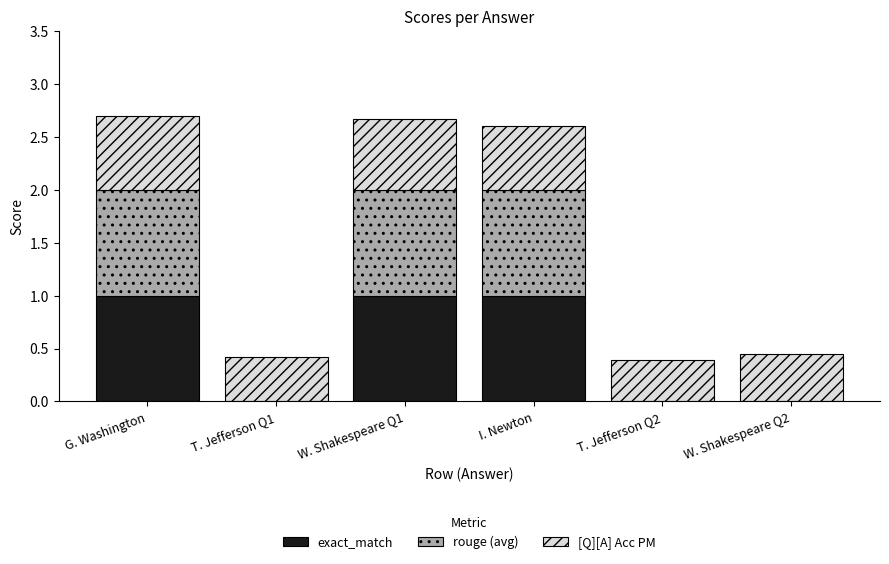

Is it true that exact_match equals -0.6 at T. Jefferson Q2?

False